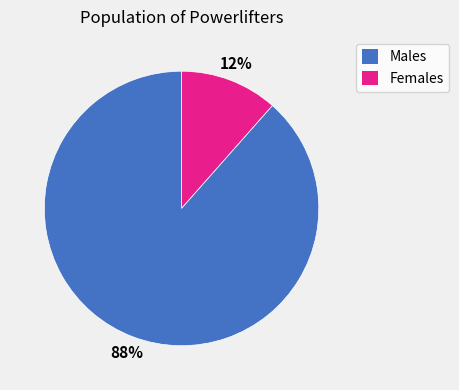

True or false: Females accounts for 88% of the total.

True